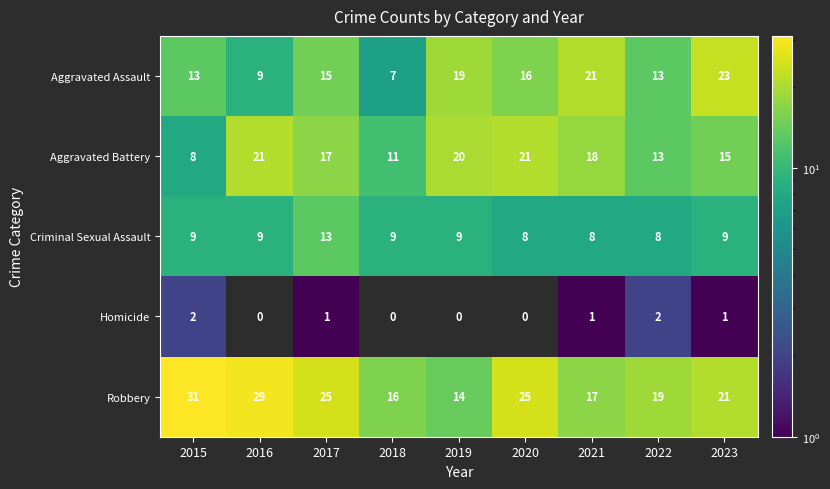

What is the sum of the Criminal Sexual Assault values at 2018 and 2022?

17